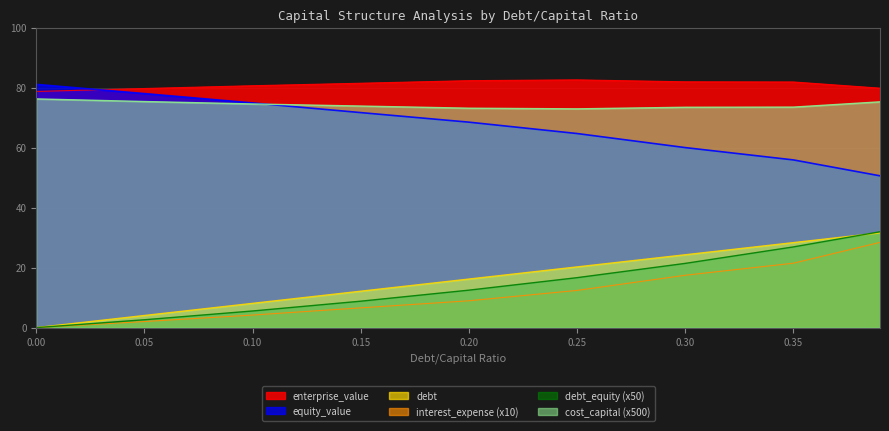

Between 0.05 and 0.0, which is larger?

0.05